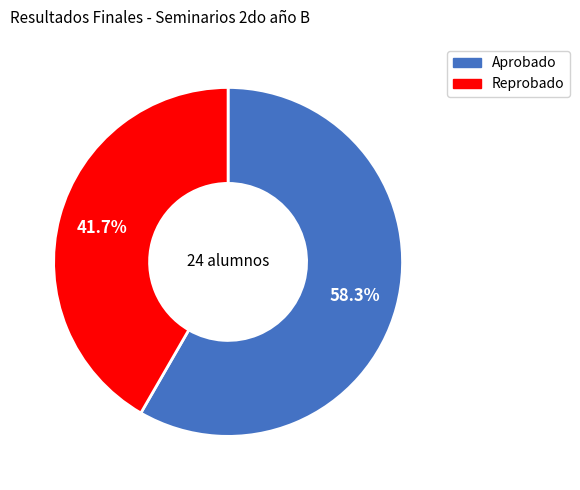

Which has a higher value, Aprobado or Reprobado?

Aprobado